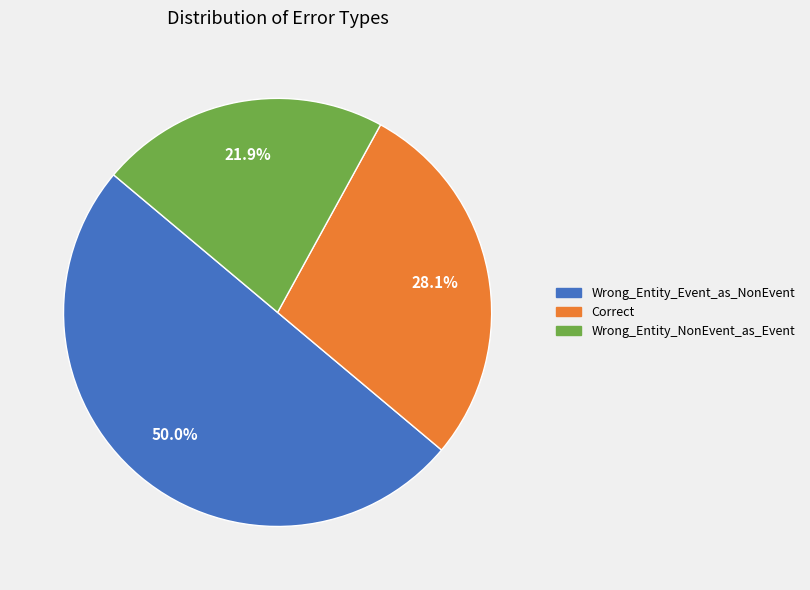

Does Correct account for over 50% of the chart?

No